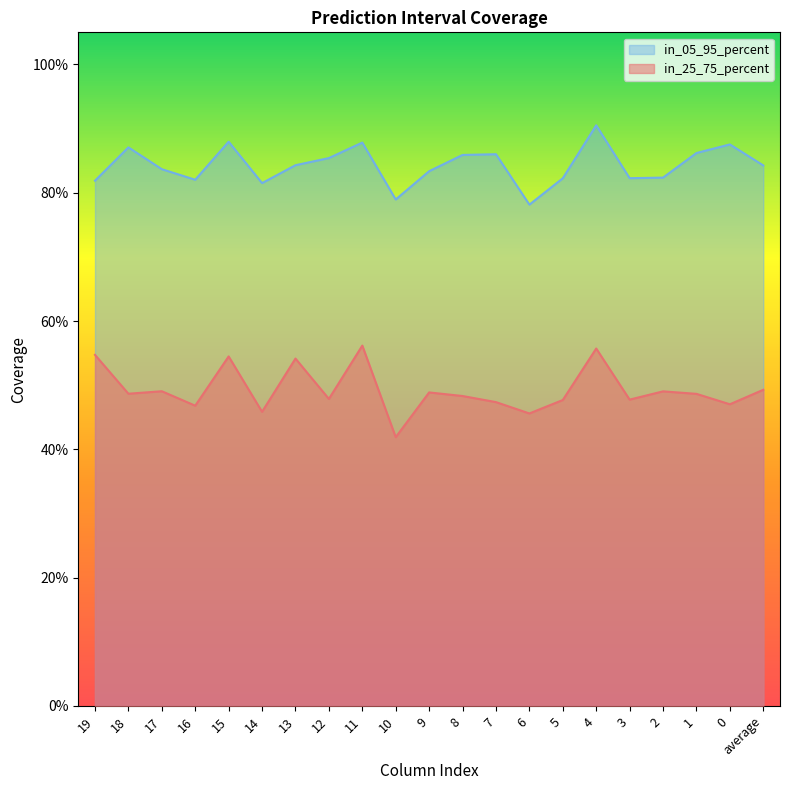

At which category does the chart reach its minimum across all series?

10